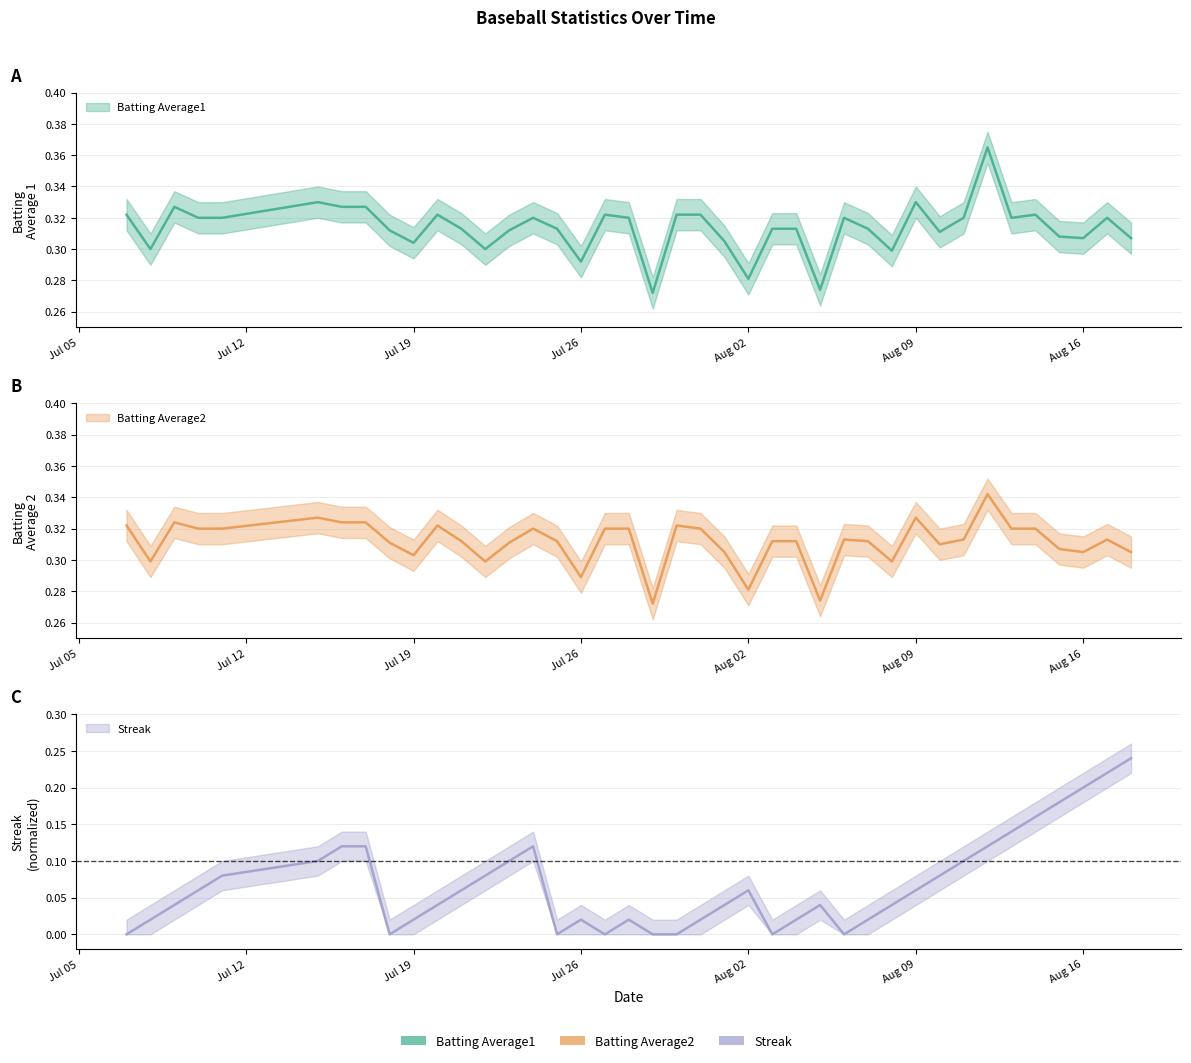

What is the difference between the maximum and minimum values in the Batting Average2 series?

0.1